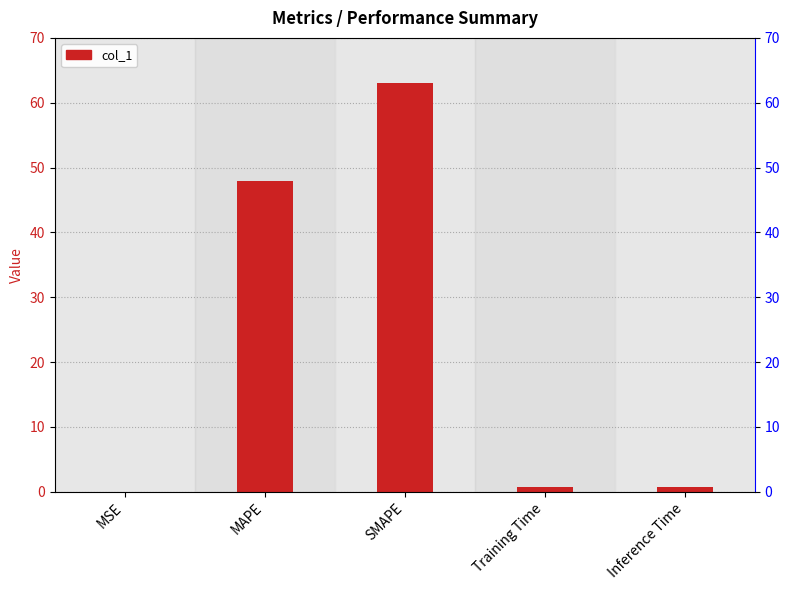

List the labels in order of value, smallest first.

MSE, Training Time, Inference Time, MAPE, SMAPE